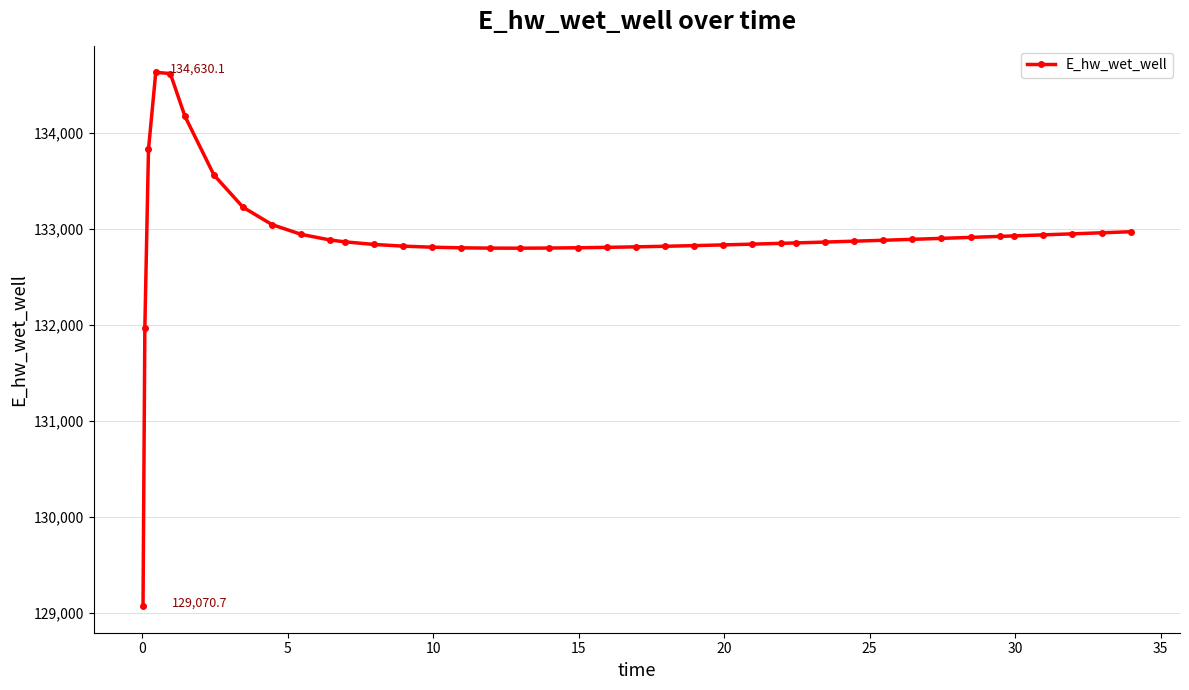

How many values are below 132871?

20